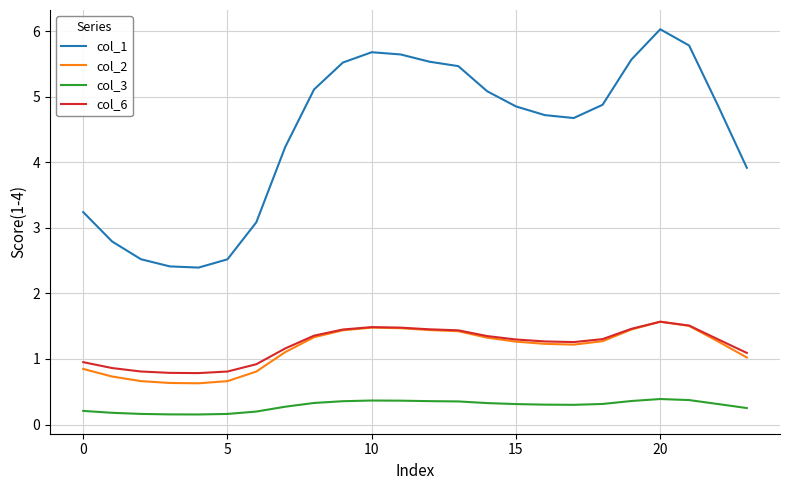

What is the maximum value for col_6?

1.6